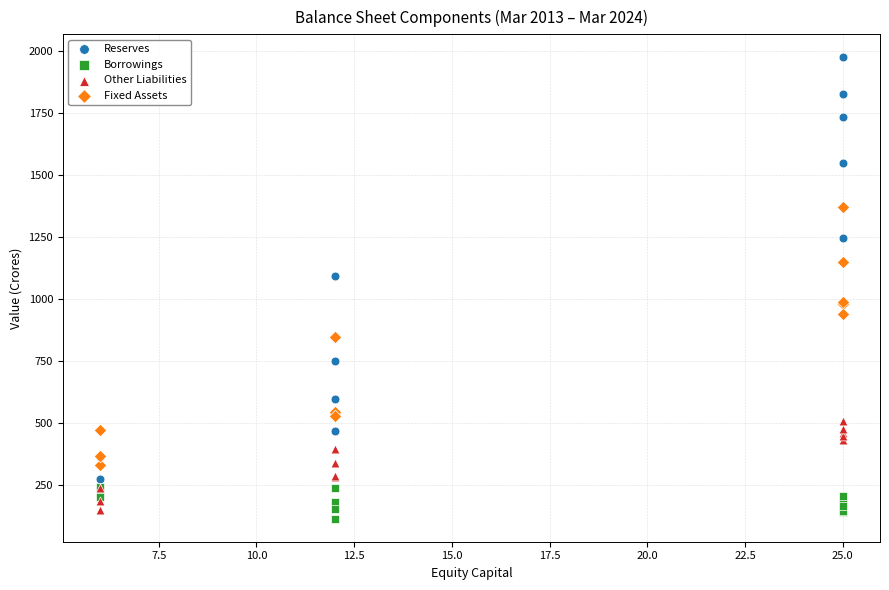

What are all the series names shown in the legend?

Reserves, Borrowings, Other Liabilities, Fixed Assets